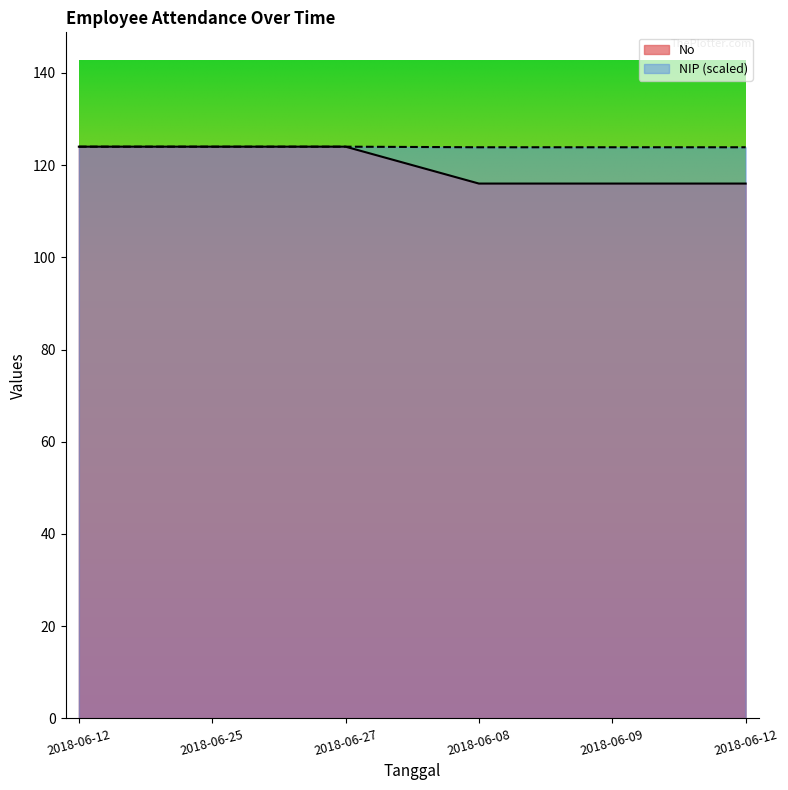

How many data points does each series have?

6